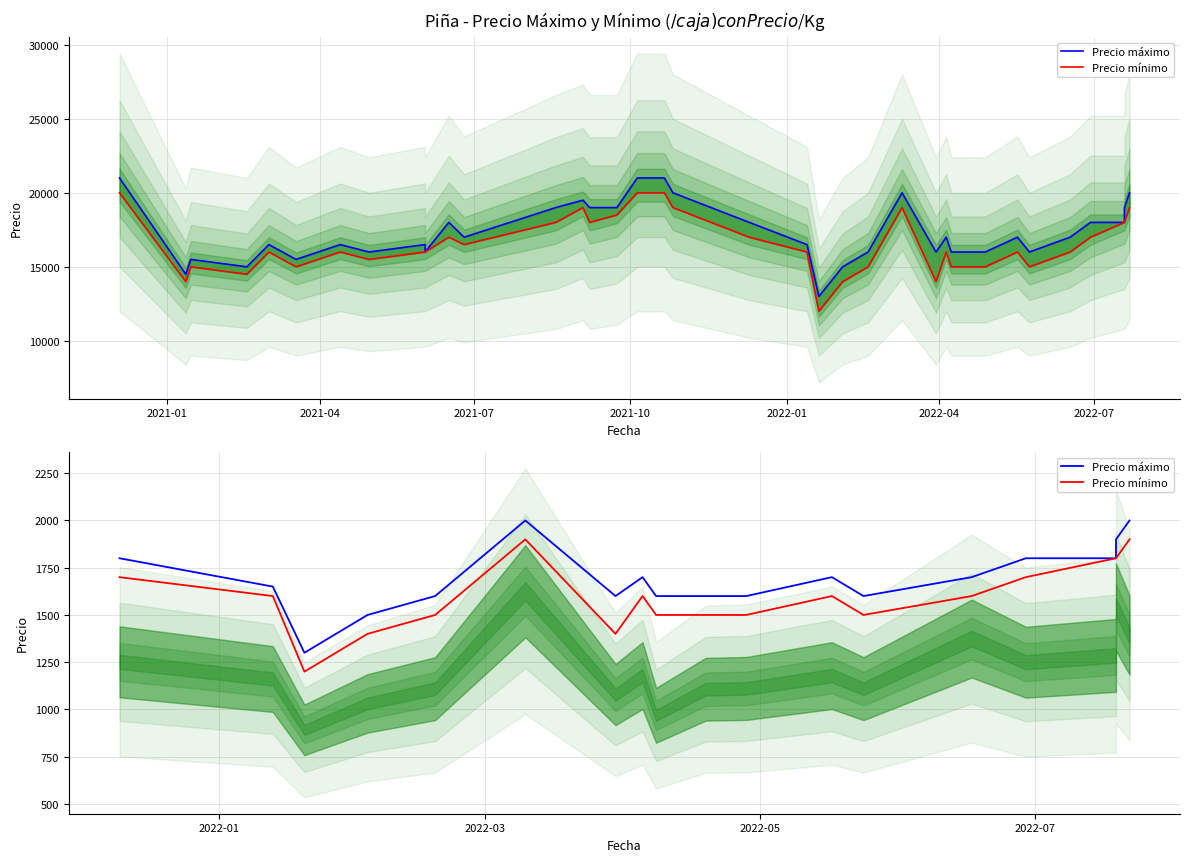

True or false: Precio máximo and Precio mínimo intersect in this chart.

False